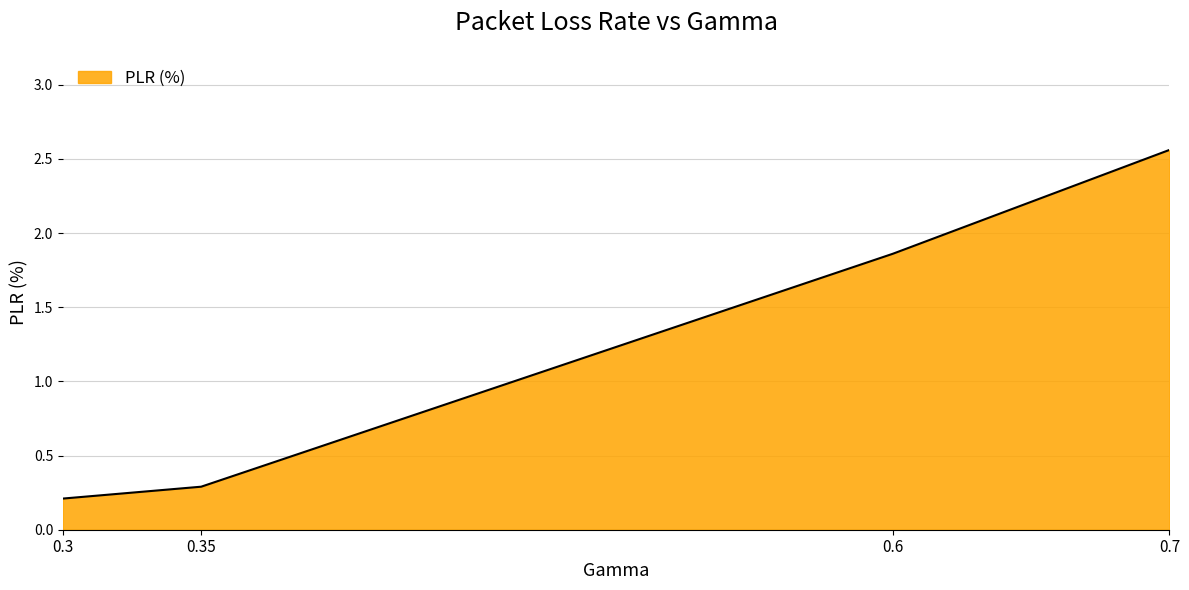

How many lines are shown in the chart?

1